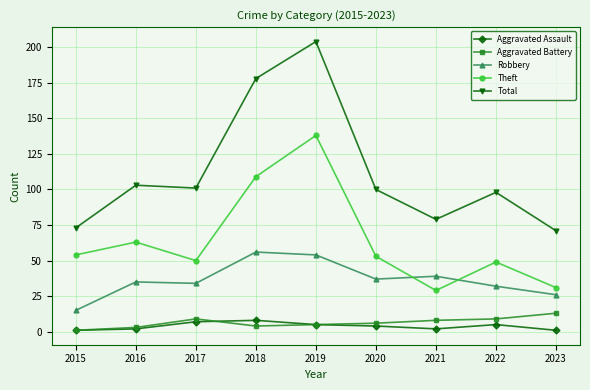

At how many categories does at least one series exceed 17?

9